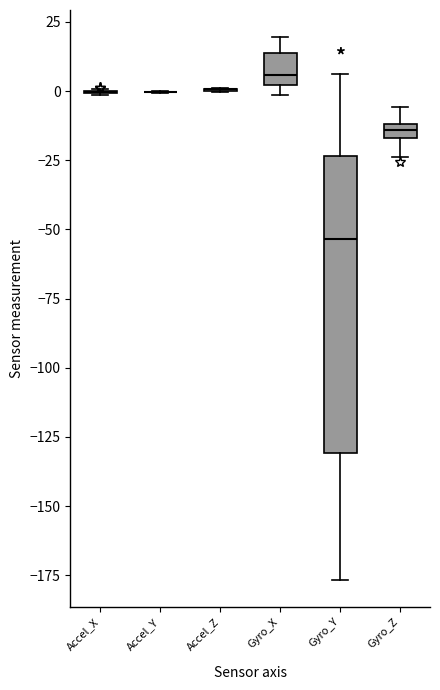

Where does the upper whisker of the box for Gyro_Y end on the y-axis? The values are not printed on the chart, so give them approximately, as read against the axis.

5